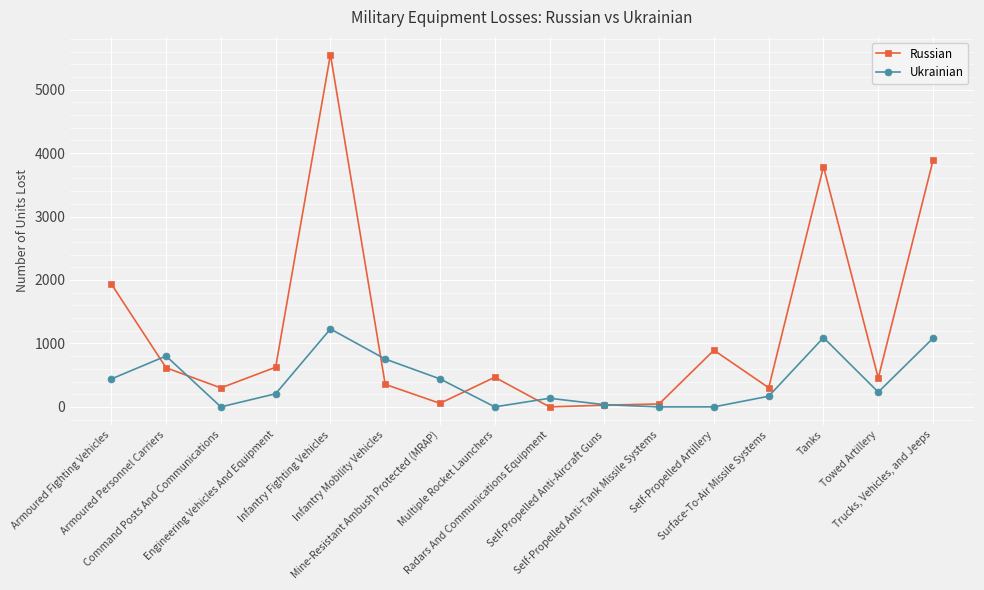

At how many categories does at least one series exceed 989?

4